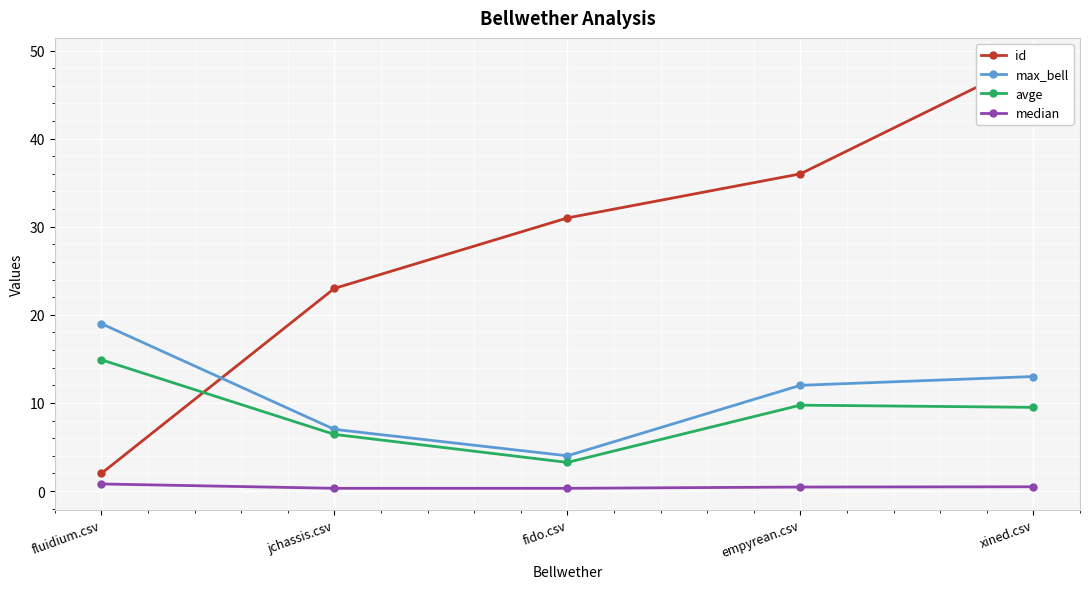

Between fluidium.csv and empyrean.csv, which is larger?

empyrean.csv